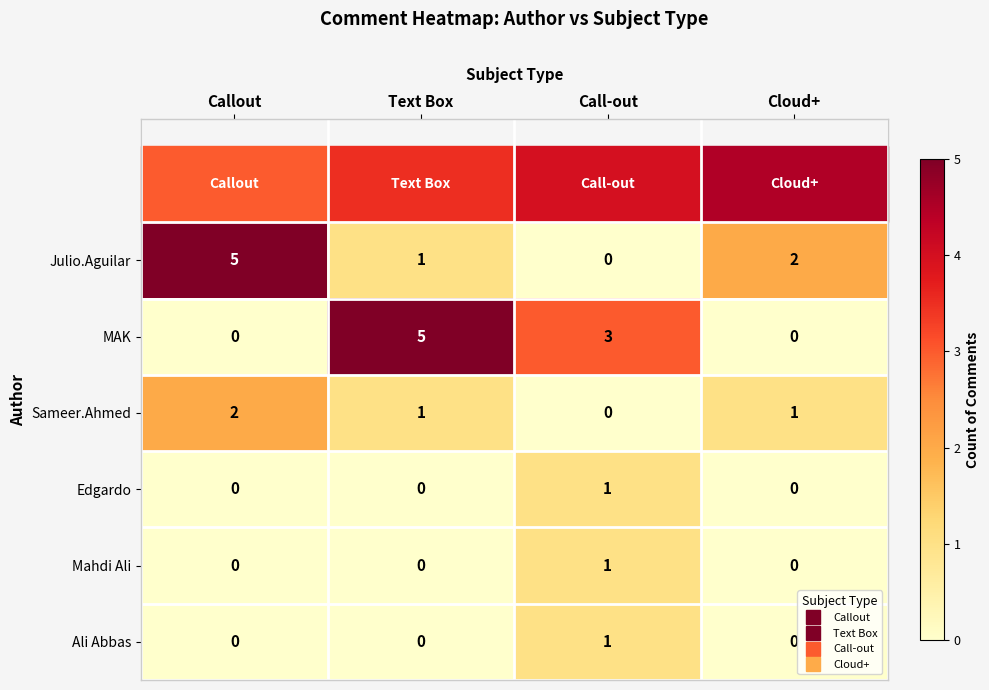

Is the value of Julio.Aguilar at Cloud+ greater than the value of Ali Abbas at Cloud+?

Yes